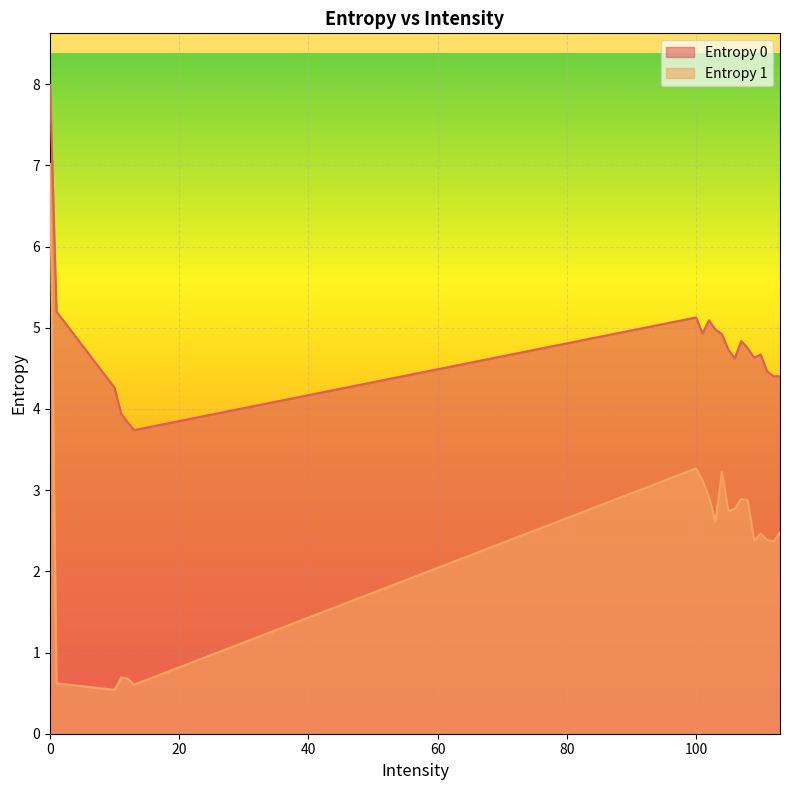

What is the difference between the highest and lowest values at 11?

3.3